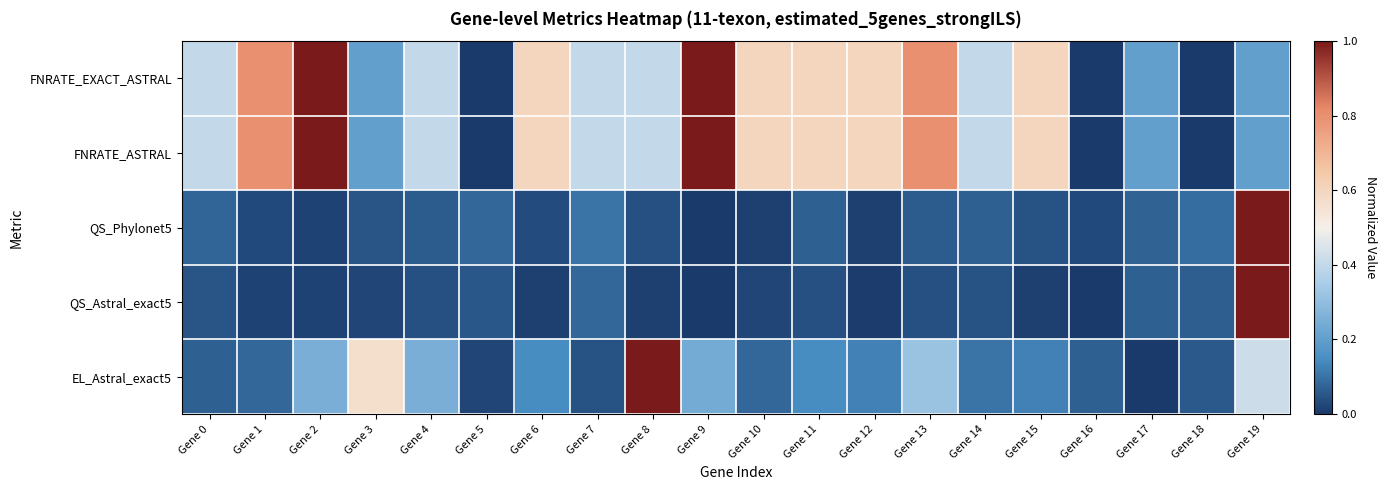

At Gene 4, list the series in order from smallest to largest.

QS_Astral_exact5, QS_Phylonet5, EL_Astral_exact5, FNRATE_EXACT_ASTRAL, FNRATE_ASTRAL